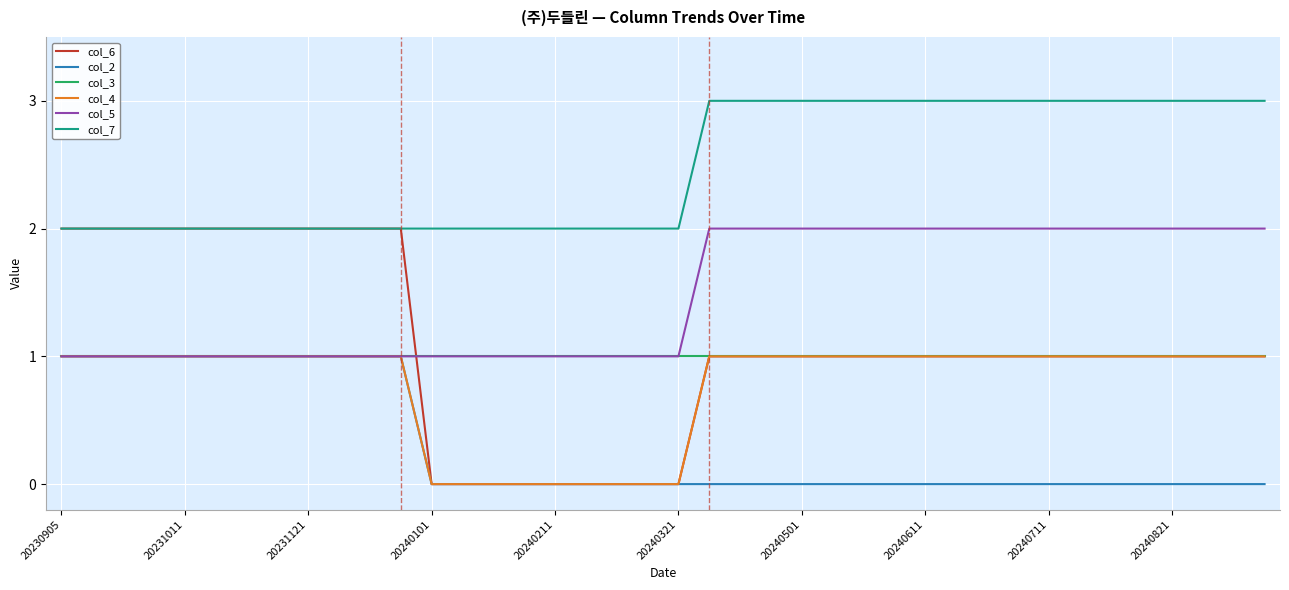

What are all the series names shown in the legend?

col_6, col_2, col_3, col_4, col_5, col_7